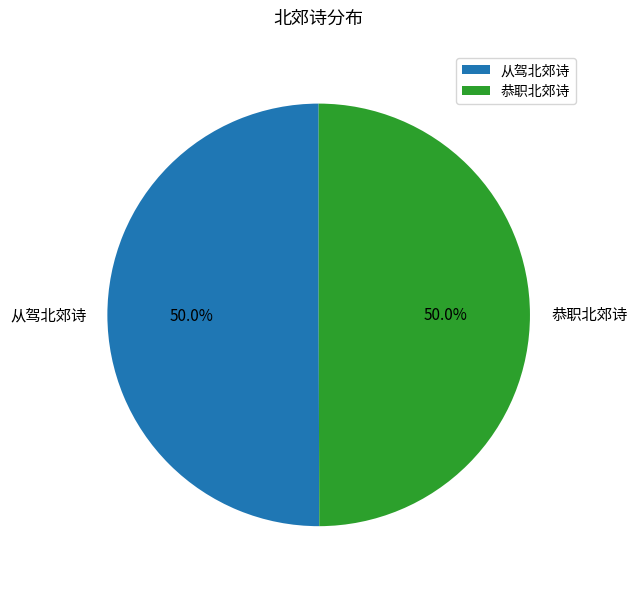

Count the number of slices in the pie.

2